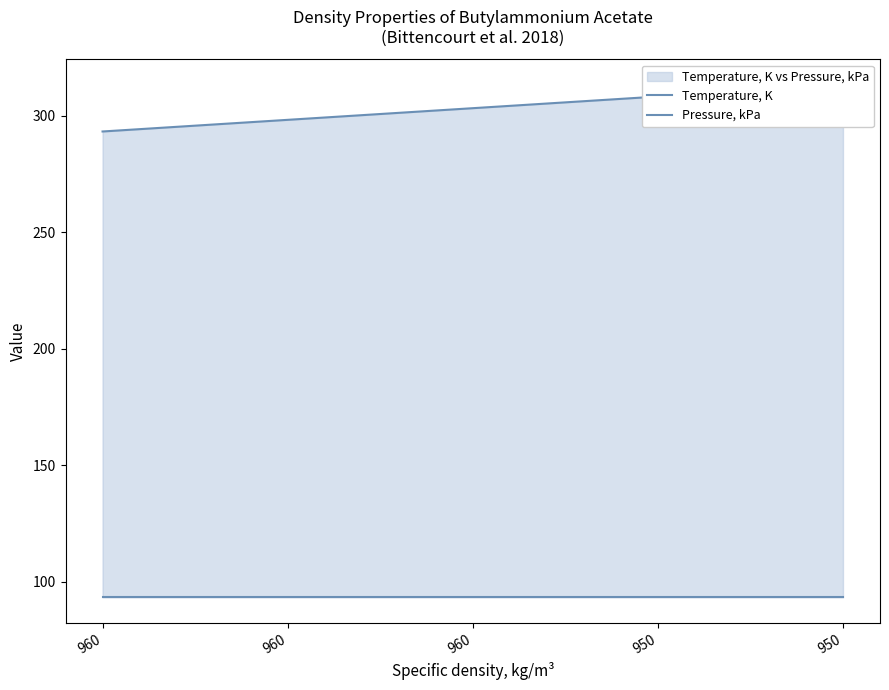

What value does the Temperature, K series have at 960?

303.1